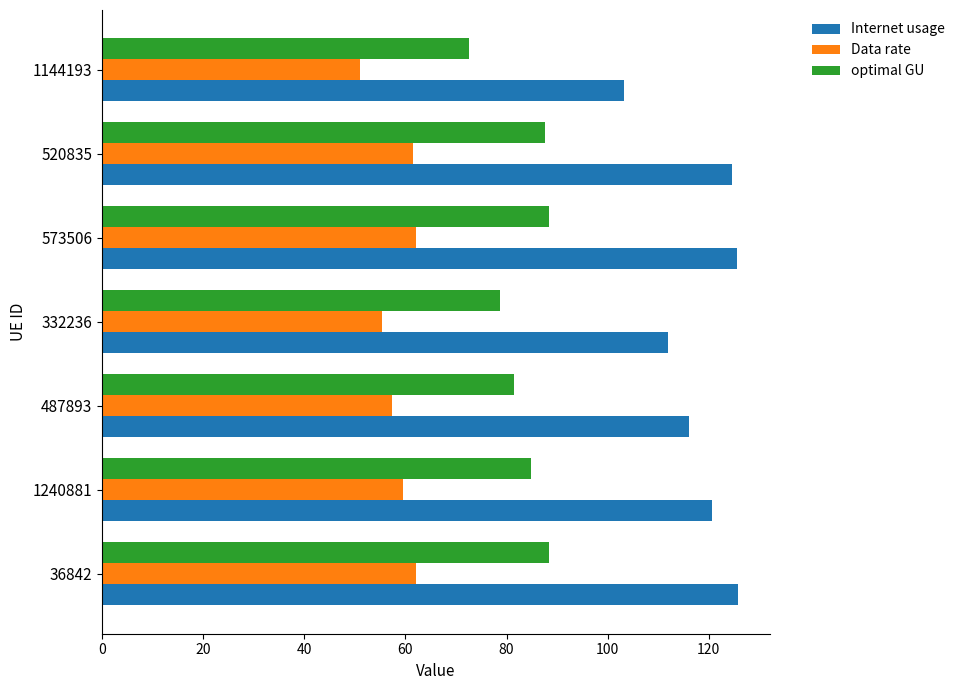

Which series has the widest spread of values?

Internet usage